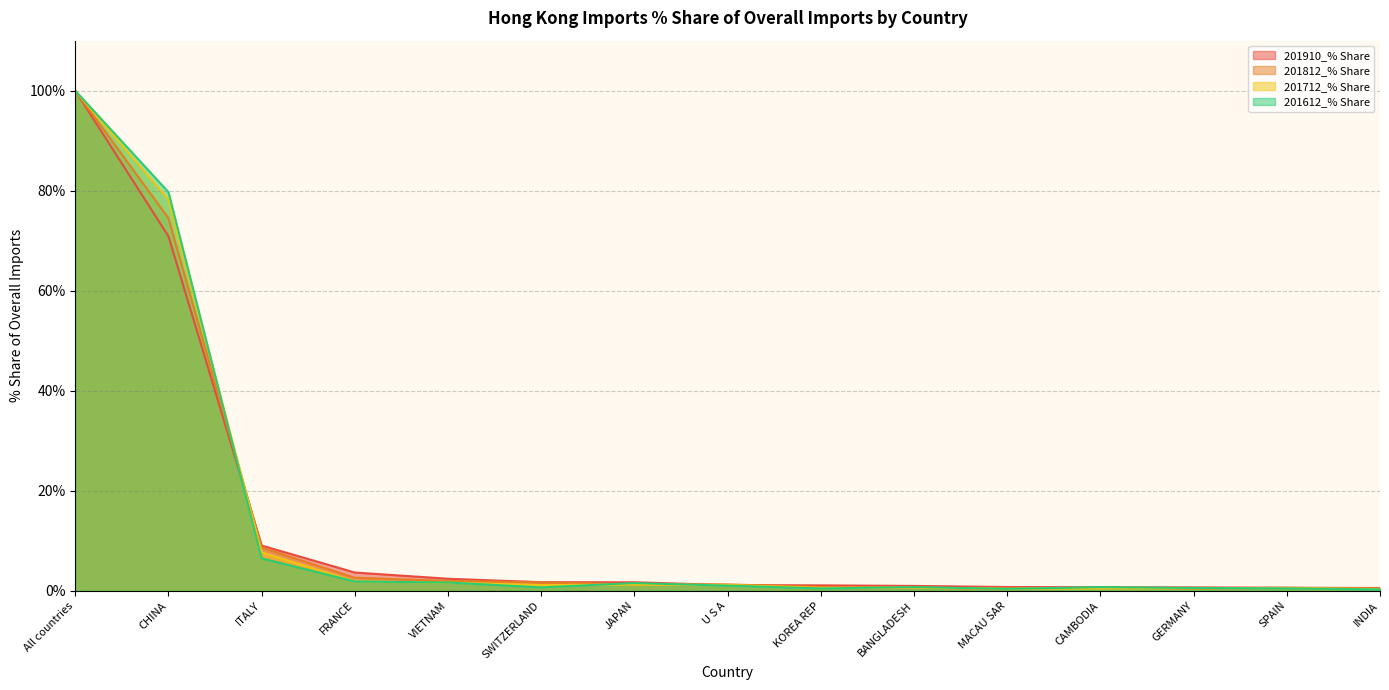

Where do 201812_% Share and 201712_% Share first cross each other?

CHINA and ITALY